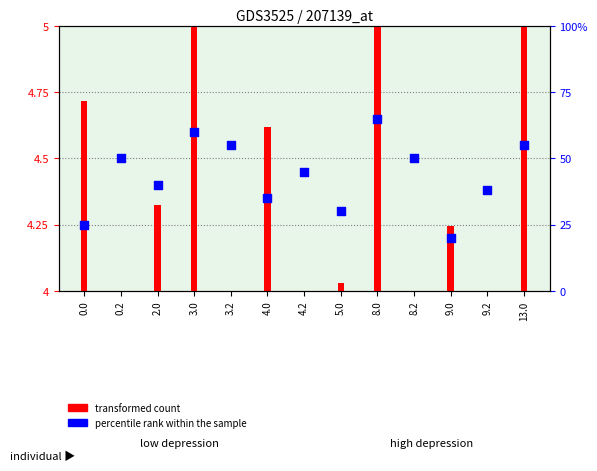

Which series contains the highest Y value?

percentile rank within the sample